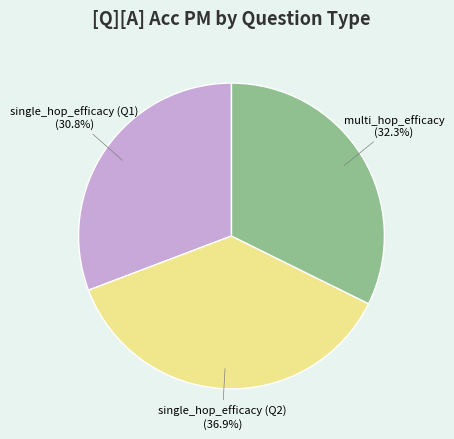

What portion of the pie excludes single_hop_efficacy (Q1)?

69.2%